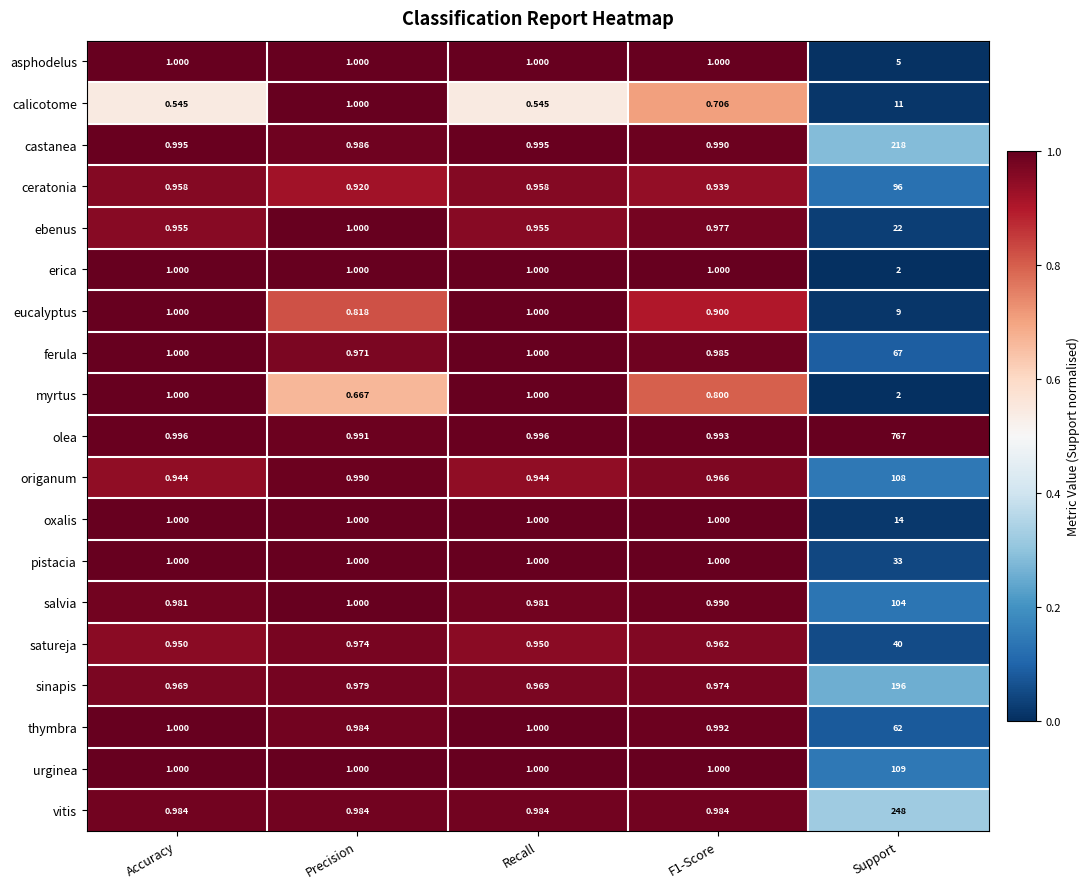

Which category has the lowest value in the eucalyptus series?

Precision